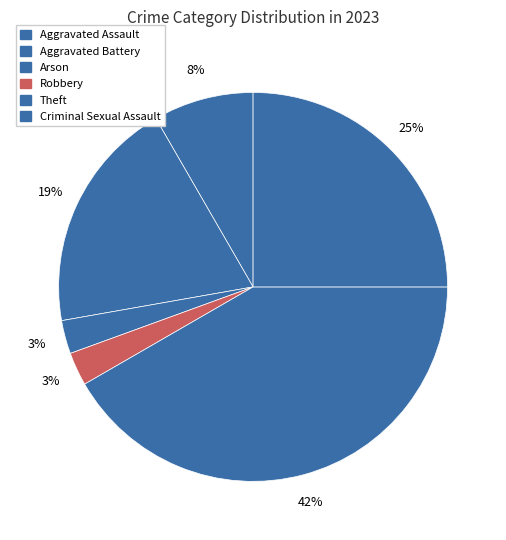

To the nearest percent, what is the average slice percentage?

17%